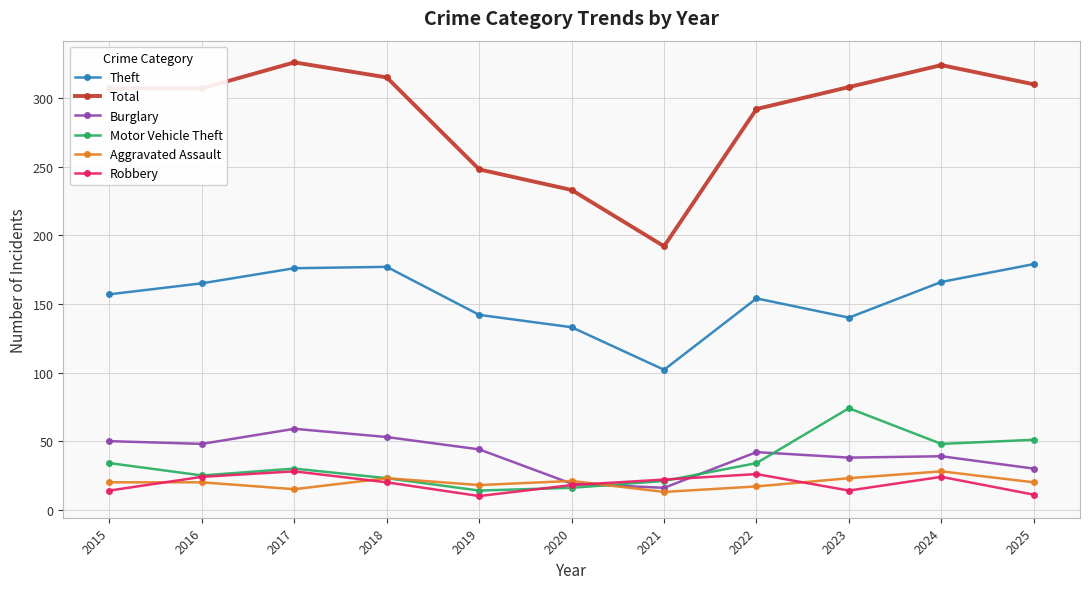

The Total series shows 130 at 2017. True or false?

False